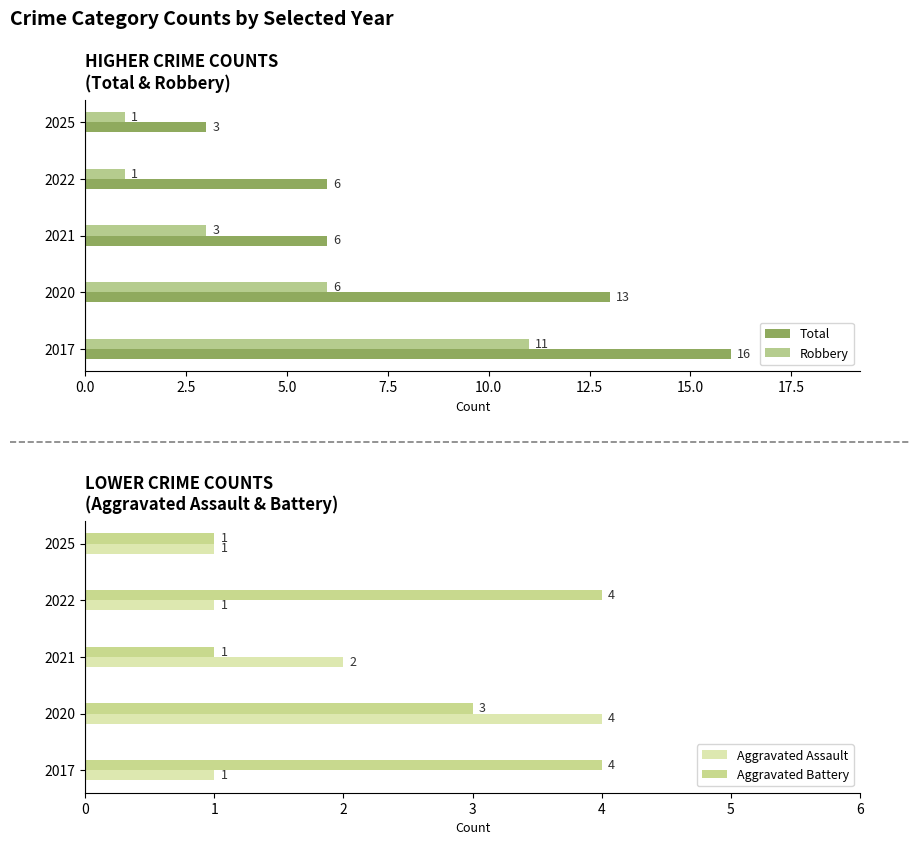

What is the minimum value shown in the chart?

1